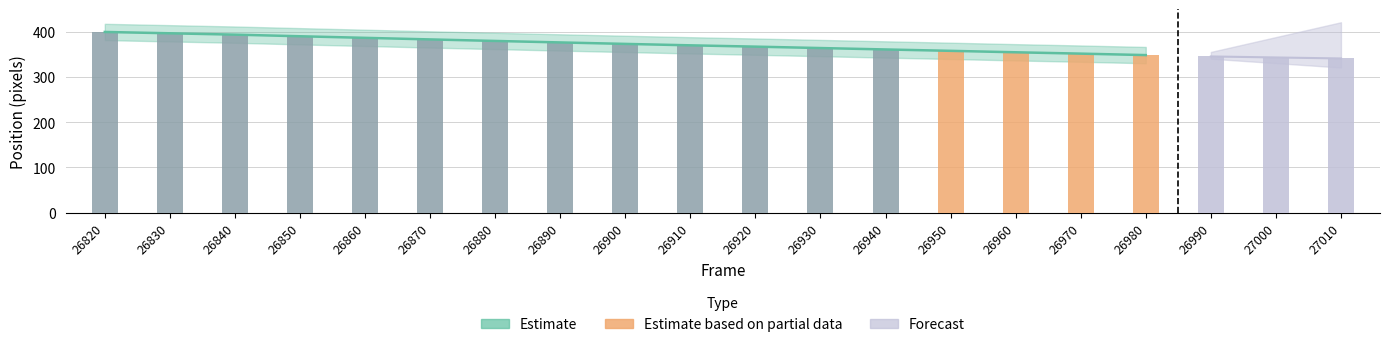

Which category has the lowest value in the xCenterVis series?

27010